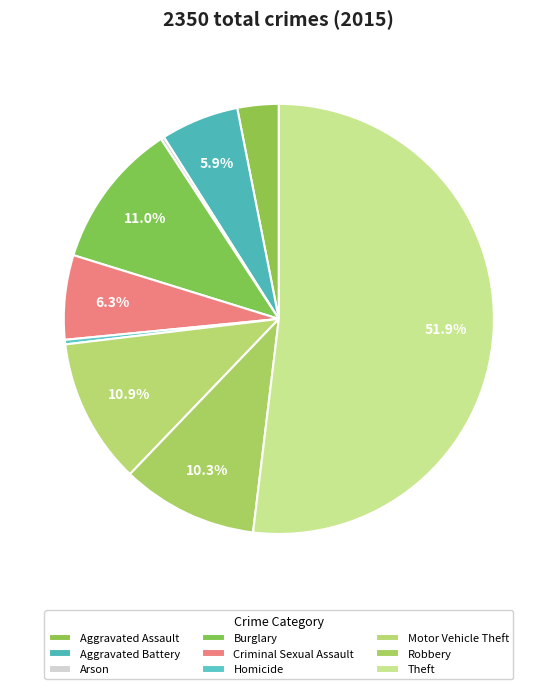

What is the smallest slice in the pie chart?

Arson